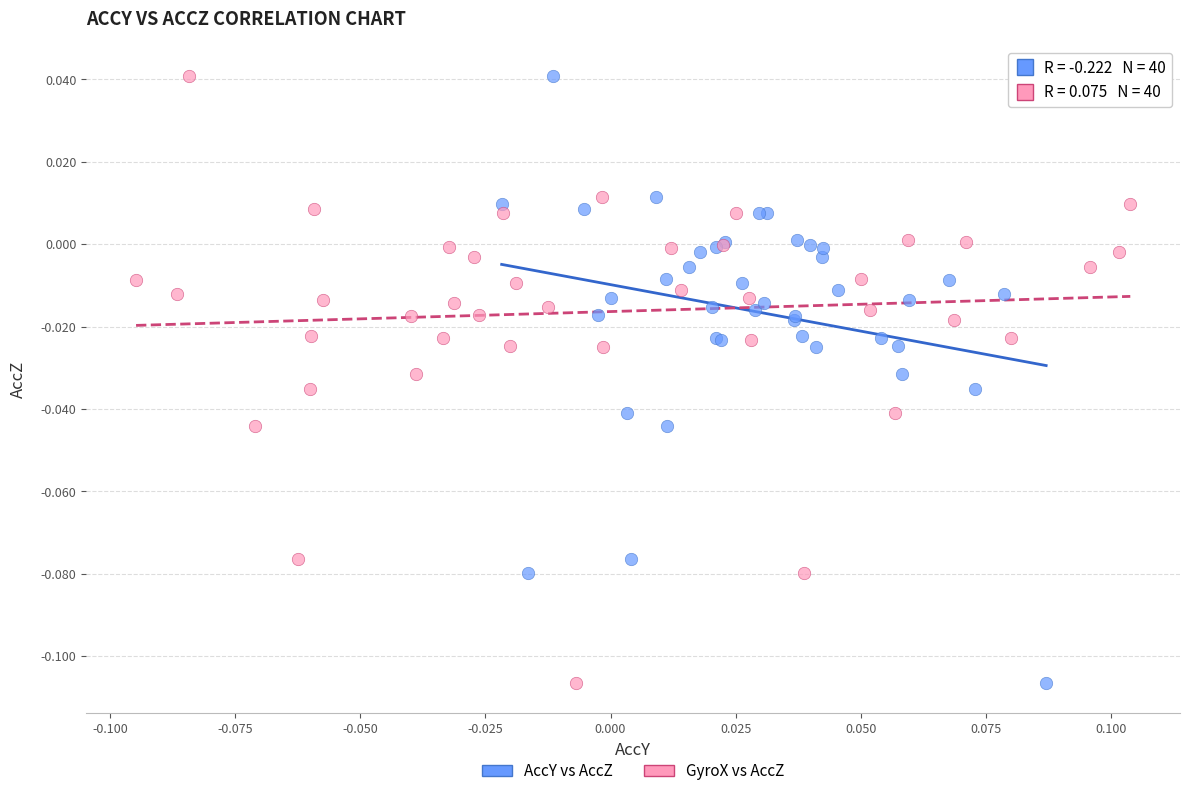

What are all the series names shown in the legend?

AccY vs AccZ, GyroX vs AccZ